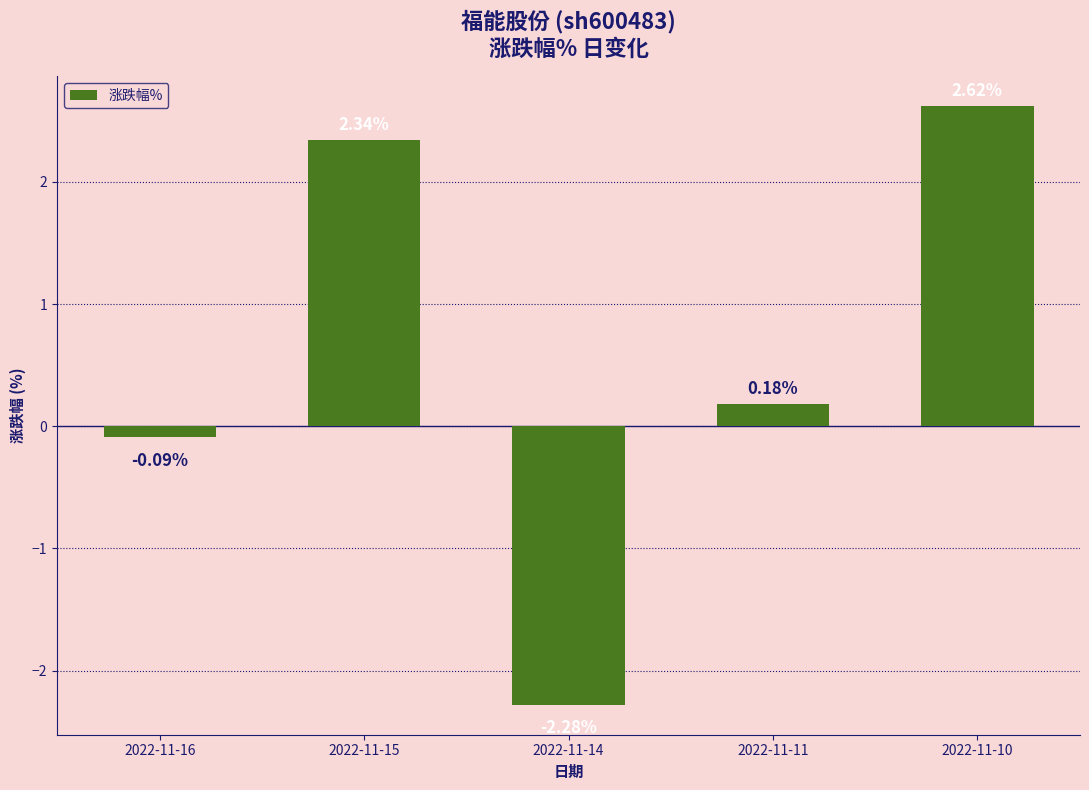

Which category has the lowest value across all series?

2022-11-14